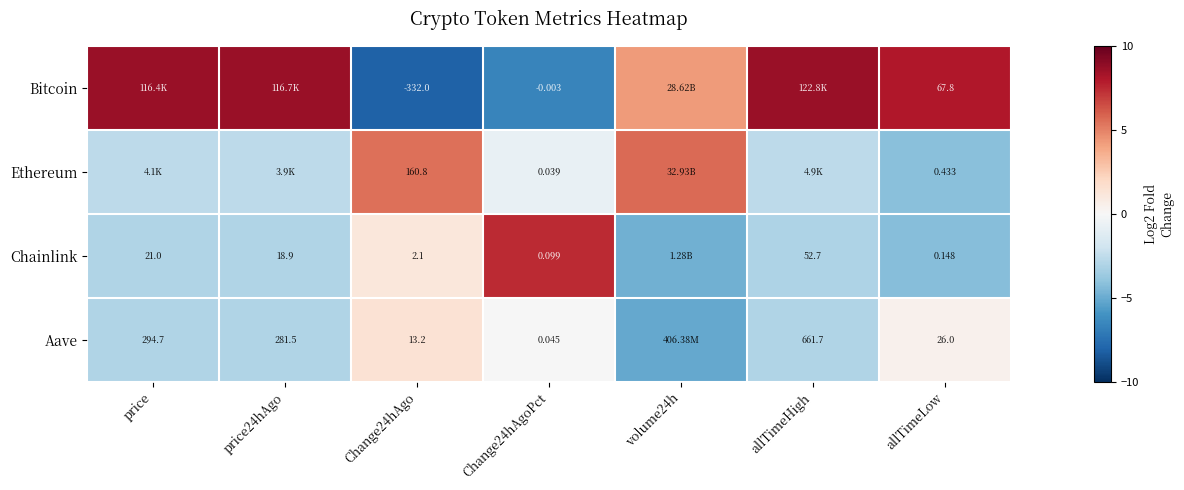

Which series has the widest spread of values?

Bitcoin